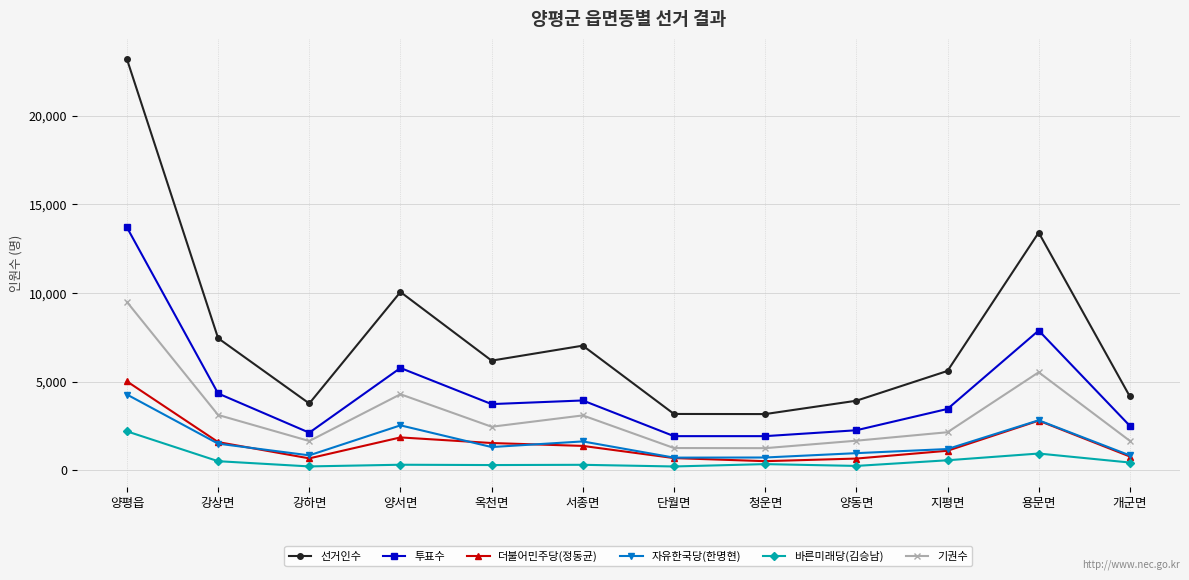

At which category is the sum across all series the highest?

양평읍